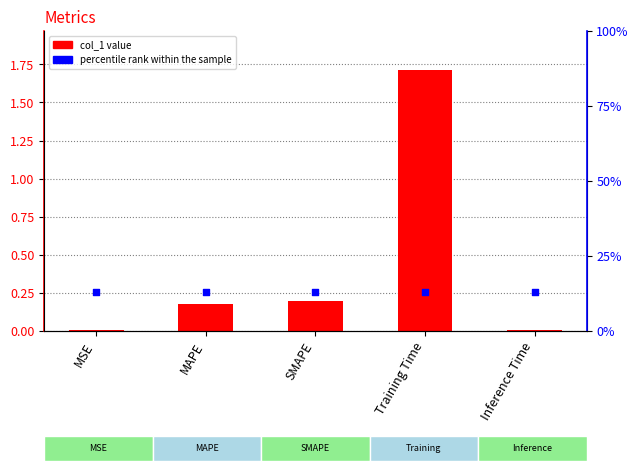

Which series reaches the maximum Y coordinate?

col_1